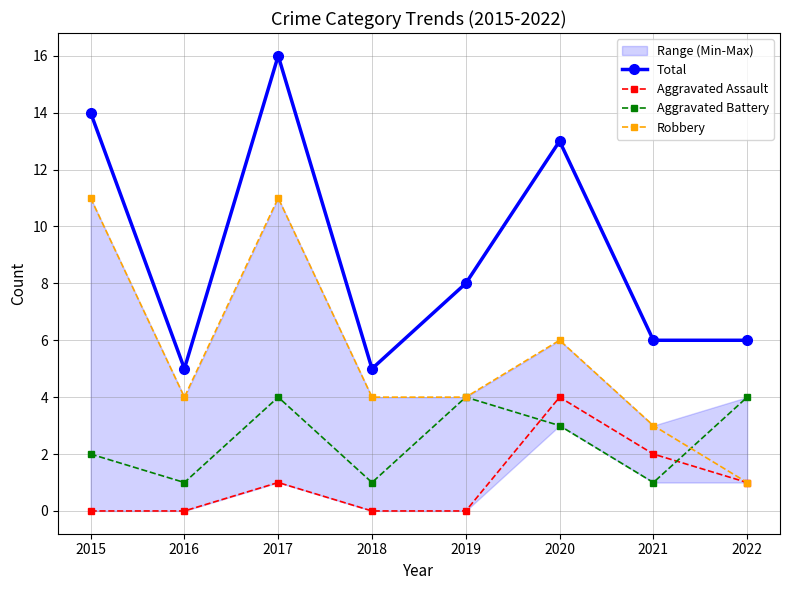

At which category does the chart reach its peak across all series?

2017